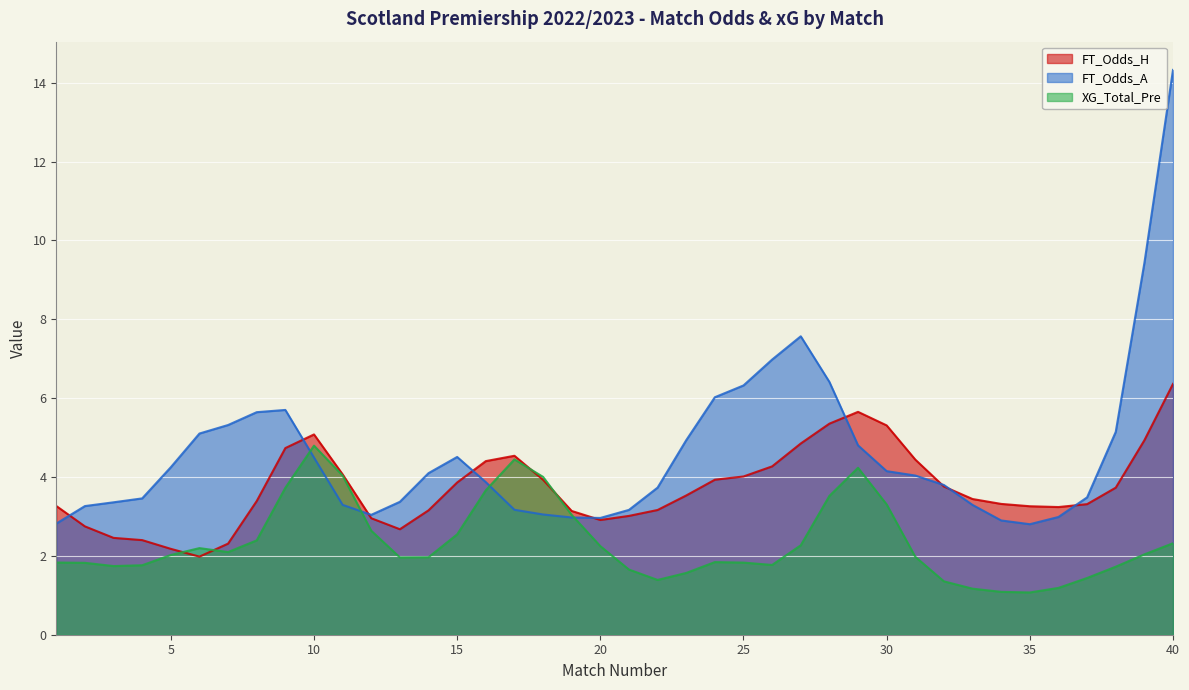

Which series has the largest total across all categories?

FT_Odds_A